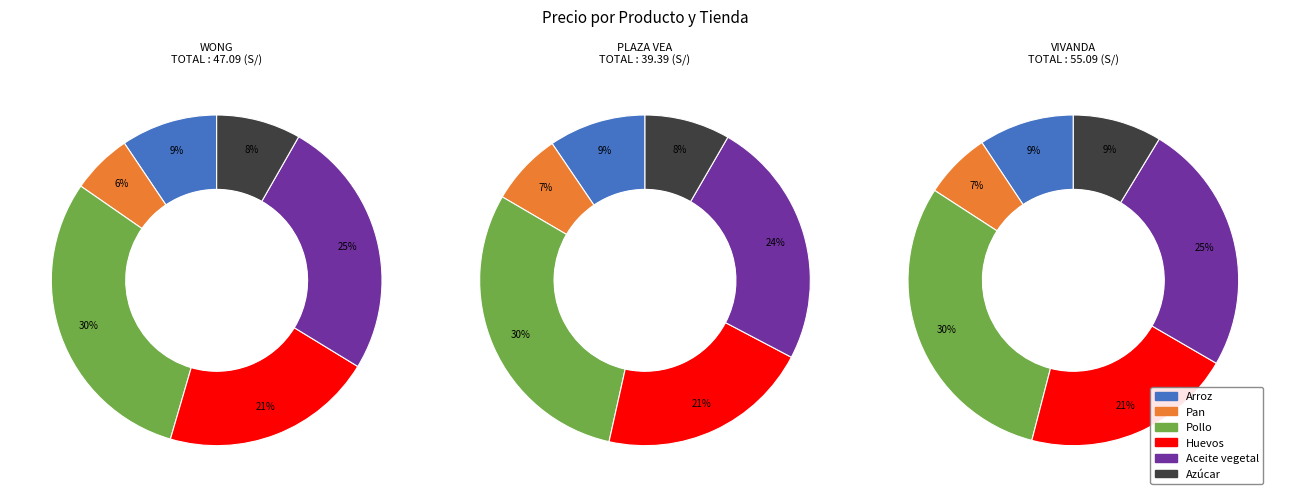

Is it true that Azúcar is 16% of the pie?

False